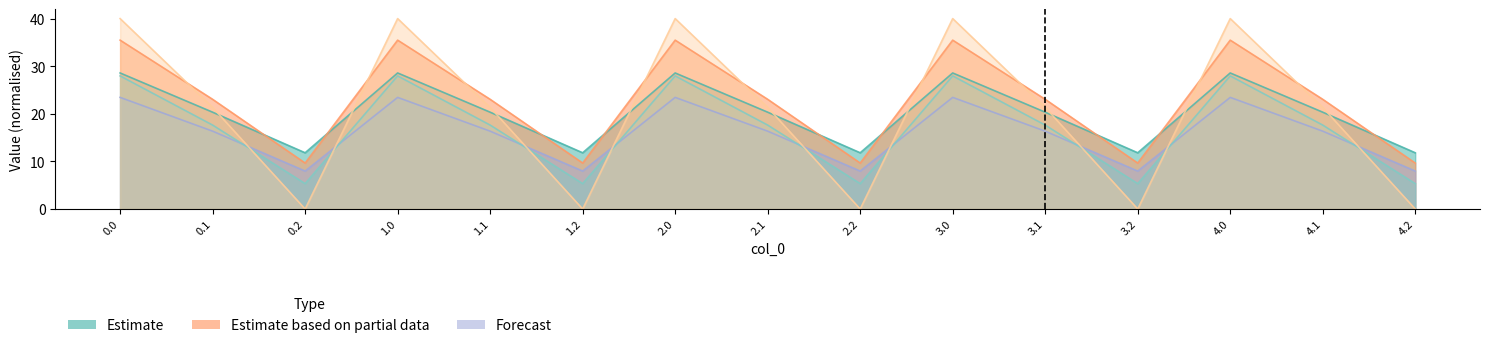

At 0.0, list the series in order from smallest to largest.

col_11, col_12, col_9, col_10, col_13